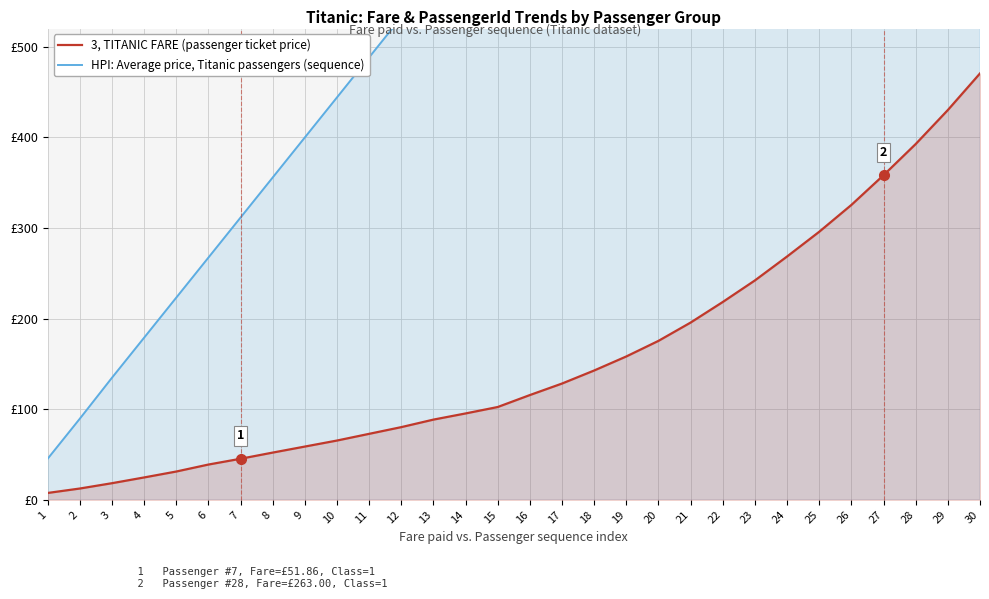

How many values in the 3, TITANIC FARE (passenger ticket price) series exceed 115?

15